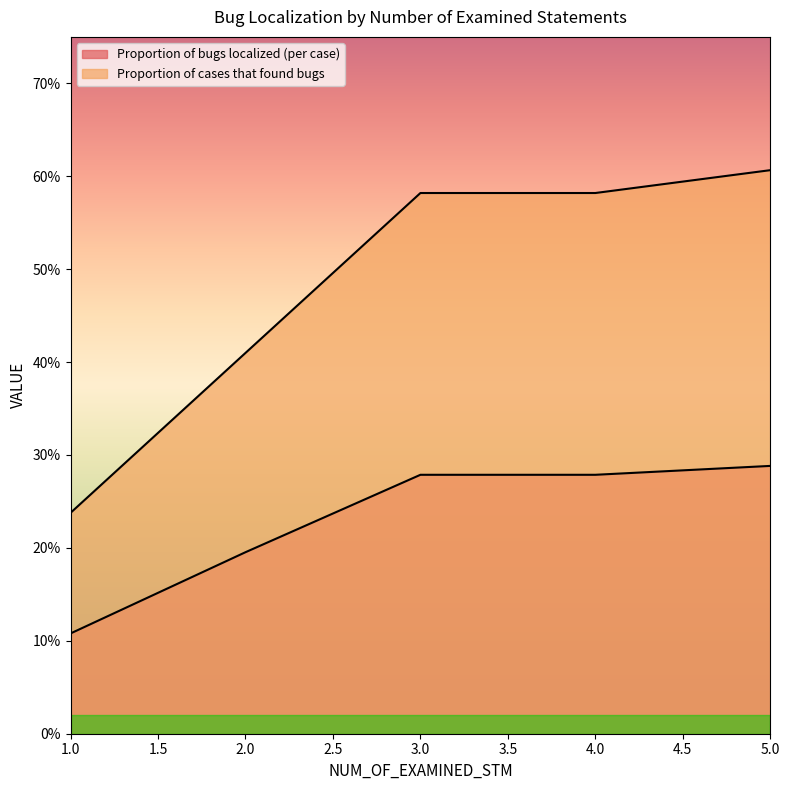

Rank the series by their maximum value, from lowest to highest.

Proportion of bugs localized (per case), Proportion of cases that found bugs